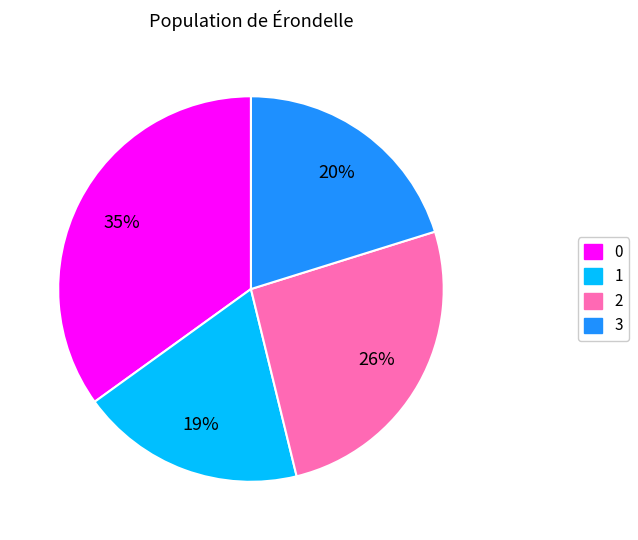

What is the ratio of the value at 1 to the value at 0?

0.5